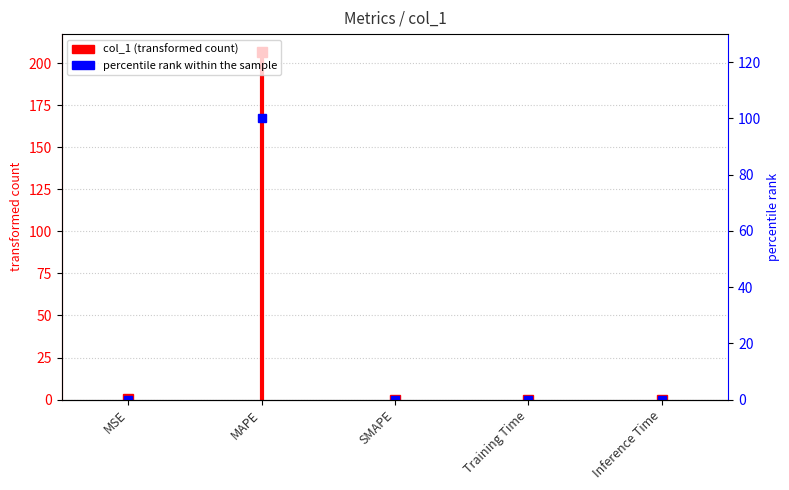

Is it true that the value at SMAPE is -68.4?

False